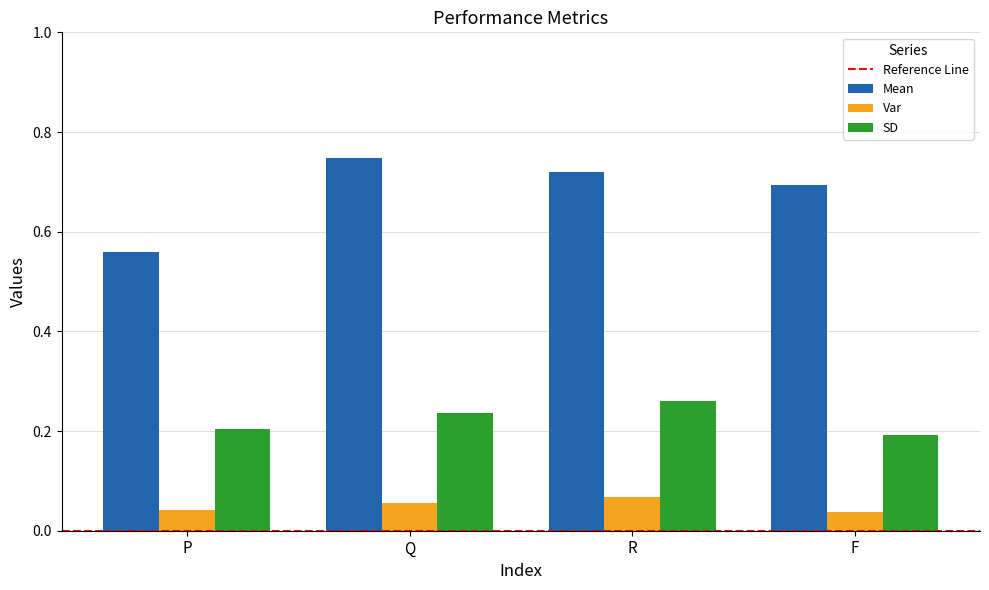

At how many categories does at least one series exceed 0?

4